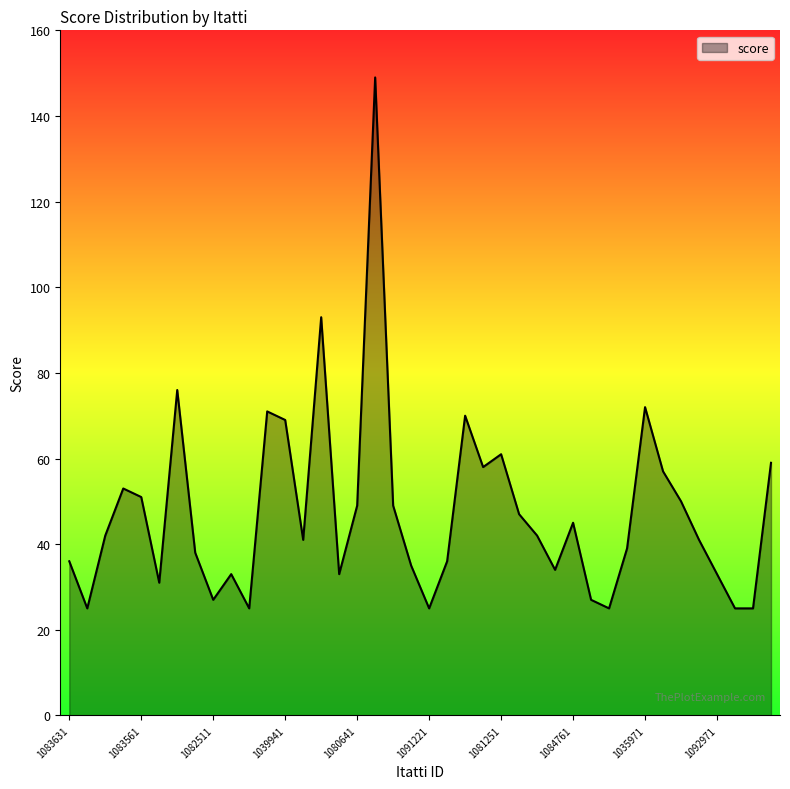

What is the sum of all values?

1897